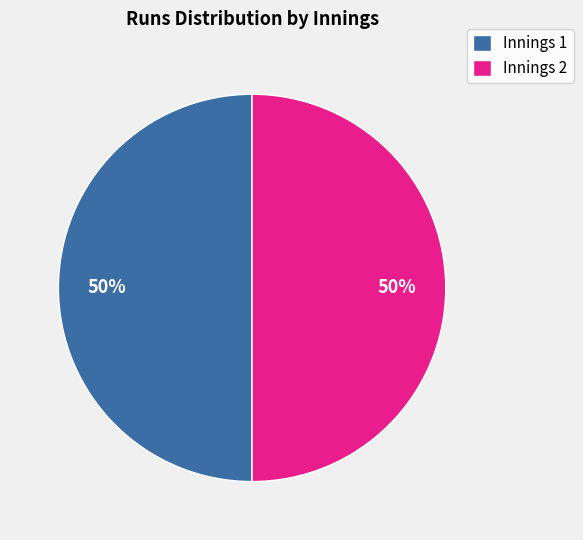

What is the ratio of the value at Innings 2 to the value at Innings 1?

1.0